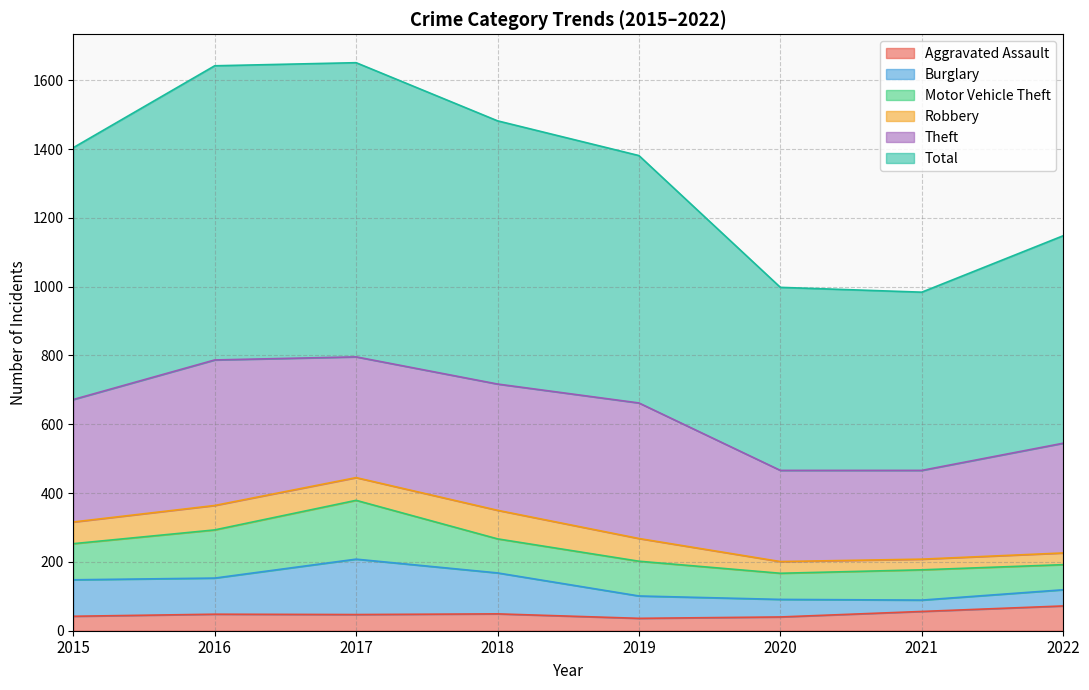

At which label is Total closest to 686?

2019